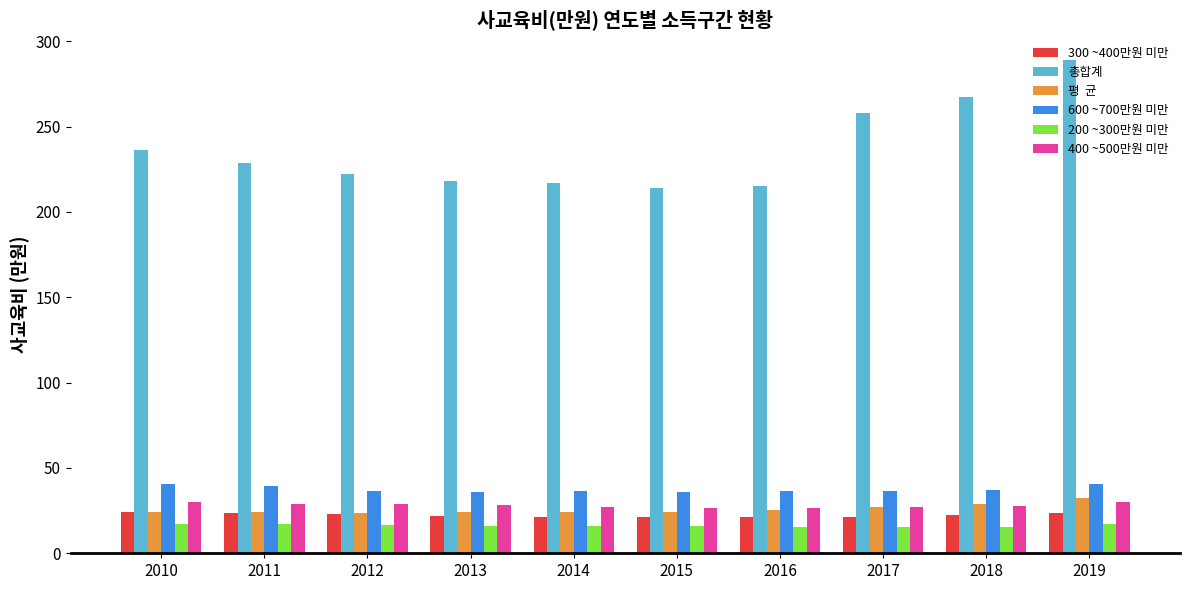

What is the total value across all series at 2015?

338.3